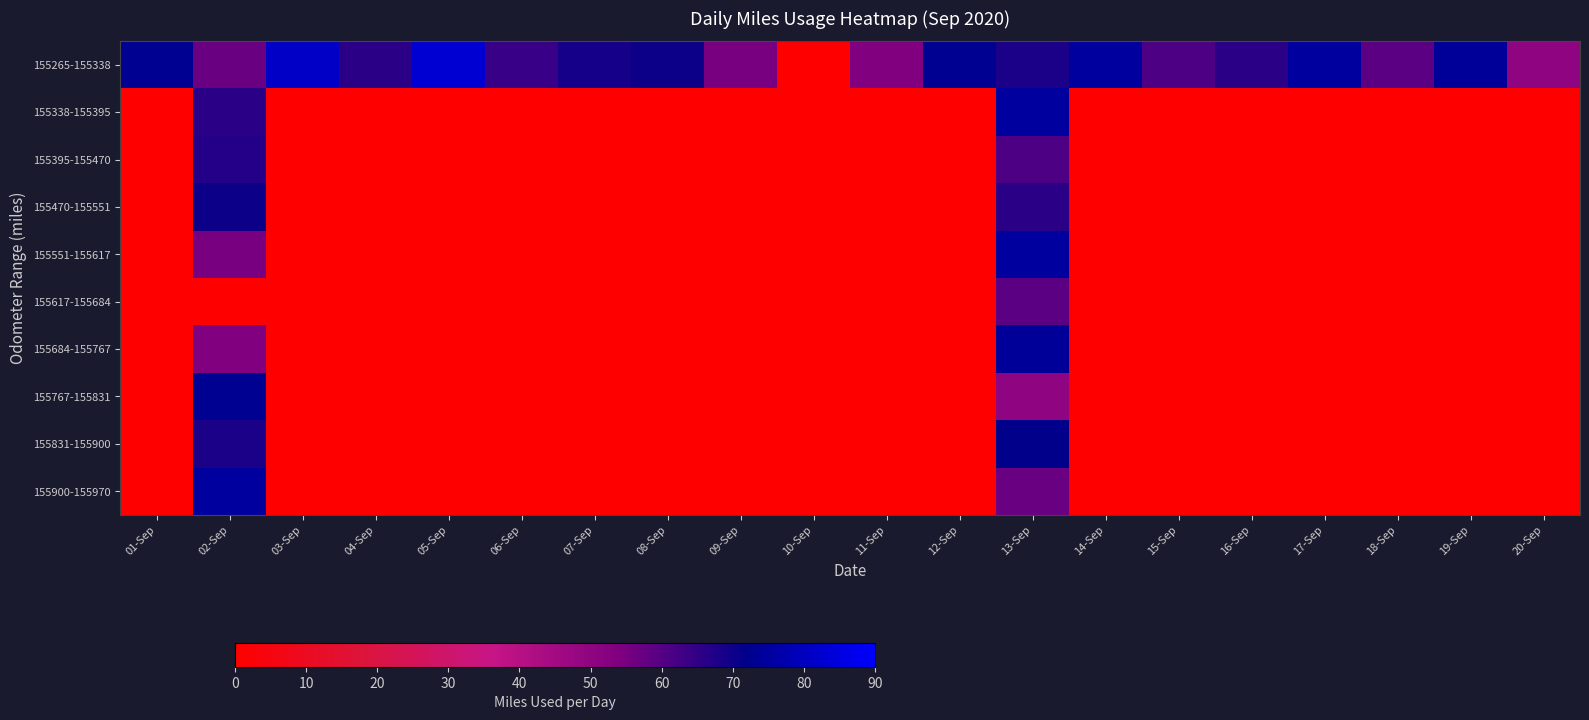

List the series in order of their peak value, highest first.

155265-155338, 155338-155395, 155551-155617, 155900-155970, 155684-155767, 155767-155831, 155831-155900, 155470-155551, 155395-155470, 155617-155684